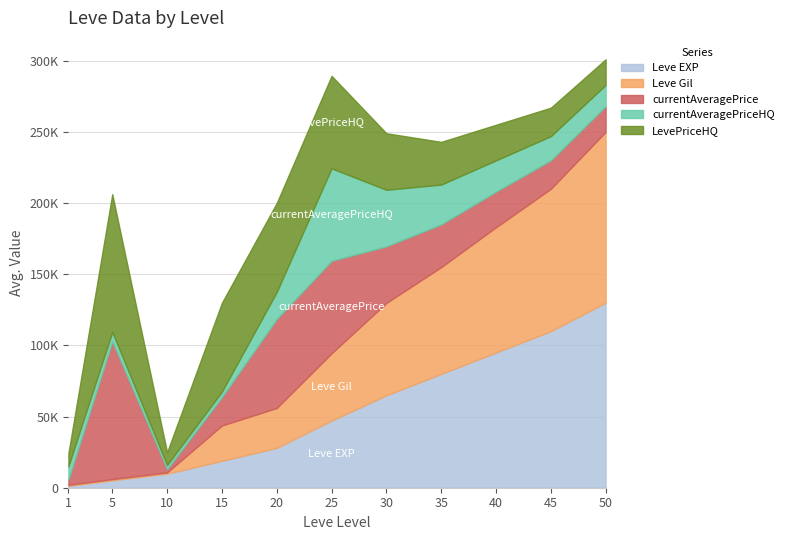

List the labels in order of Leve Gil value, largest first.

50, 45, 40, 35, 30, 25, 20, 15, 10, 5, 1